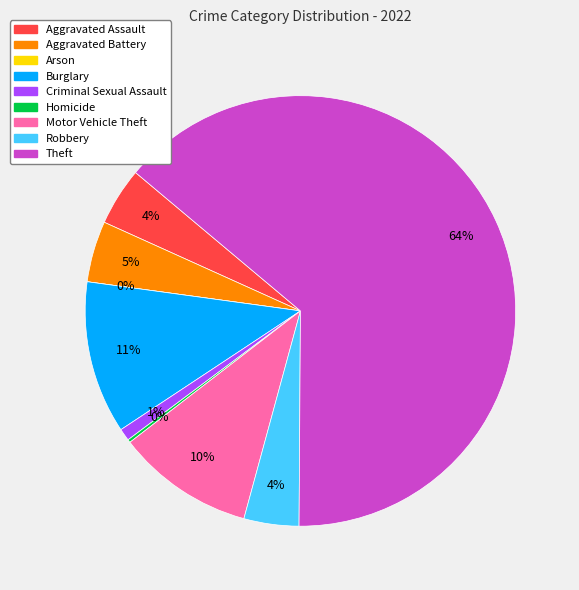

What is the ratio of the value at Aggravated Battery to the value at Robbery?

1.1